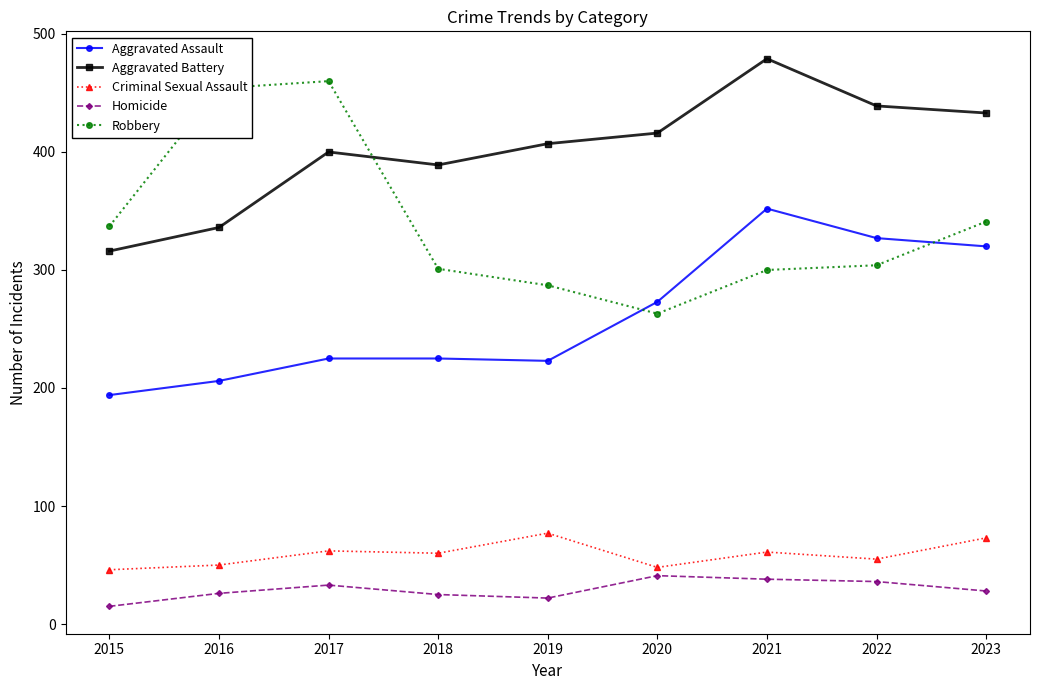

True or false: Robbery has more than 0 points higher than both neighbors.

True